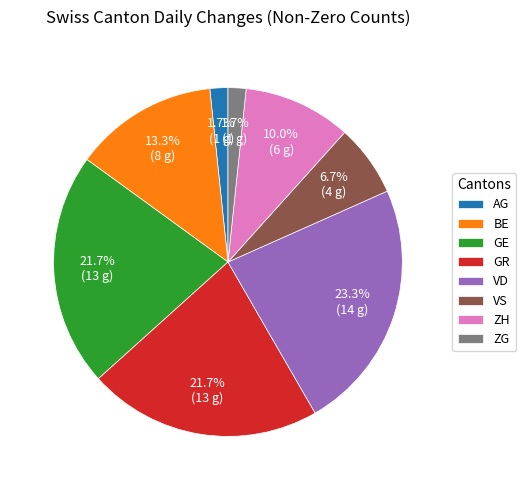

Which has a higher value, VD or ZH?

VD